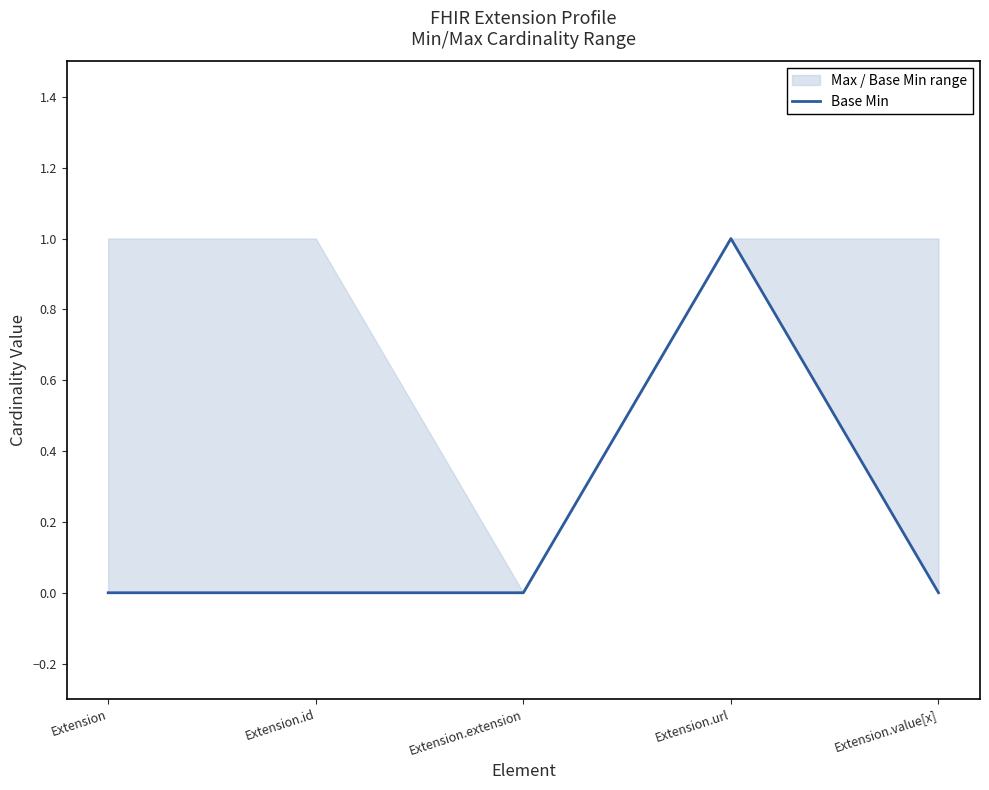

How many points are higher than both their immediate neighbors (excluding endpoints)?

1